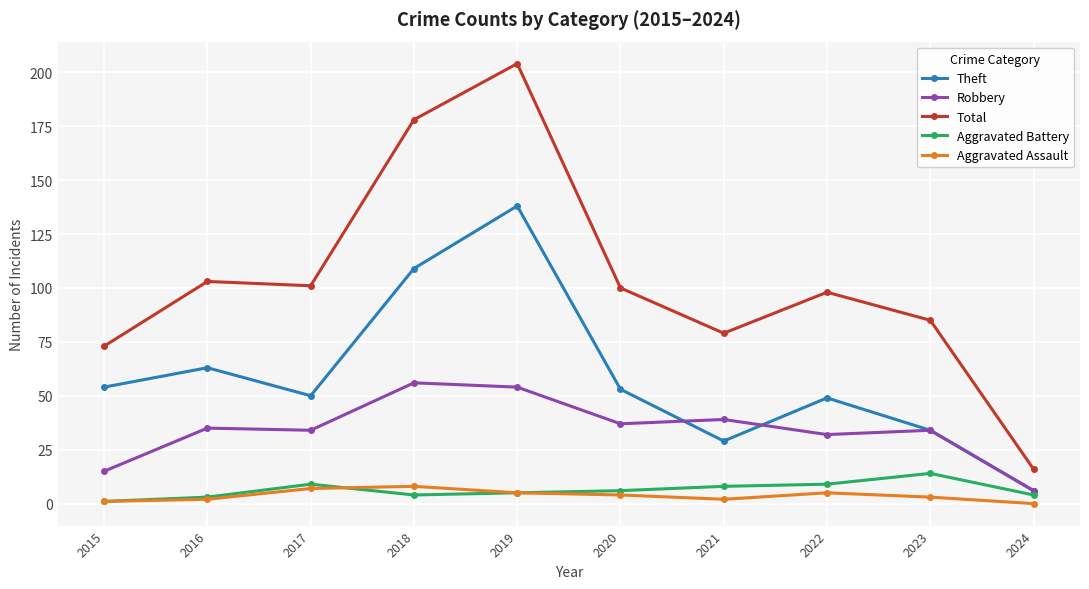

What is the sum of the Aggravated Assault values at 2018 and 2021?

10